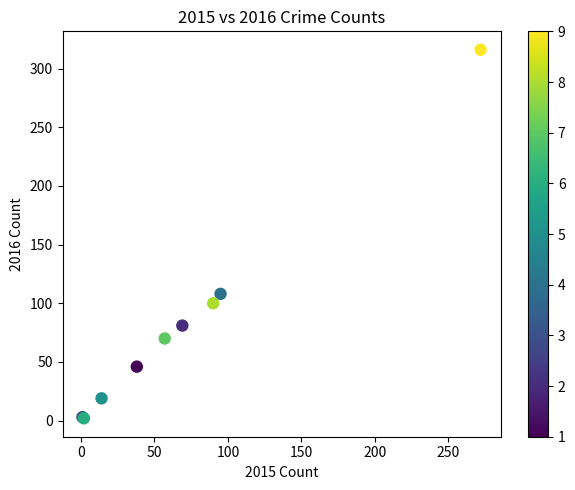

What Y value in the scatter plot is closest to 159?

108